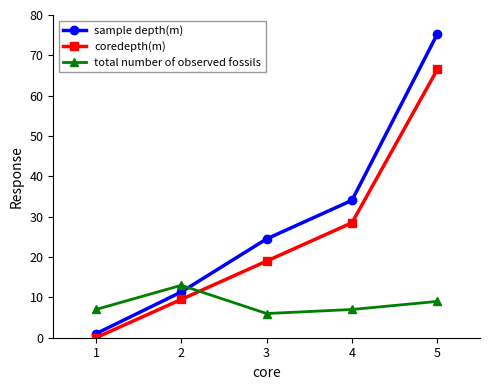

At 1, list the series in order from largest to smallest.

total number of observed fossils, sample depth(m), coredepth(m)